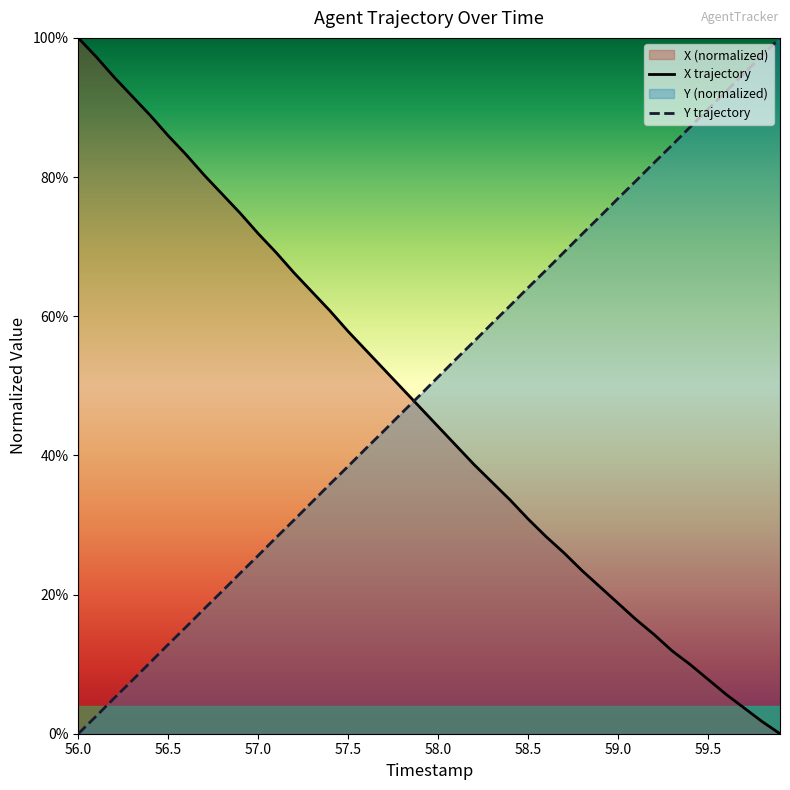

How many data points does each series have?

40